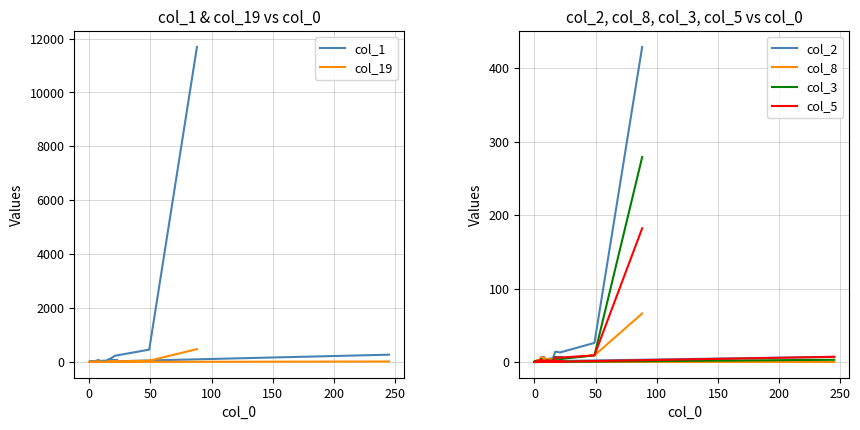

What is the sum of all col_2 values?

530